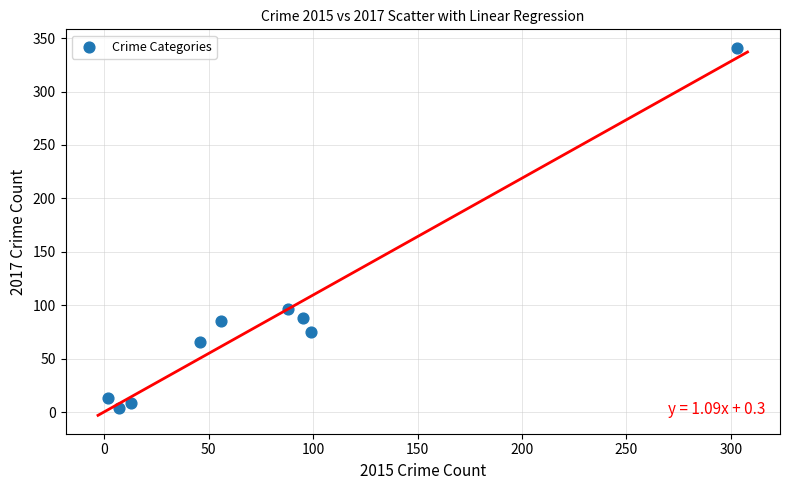

What is the average Y value?

86